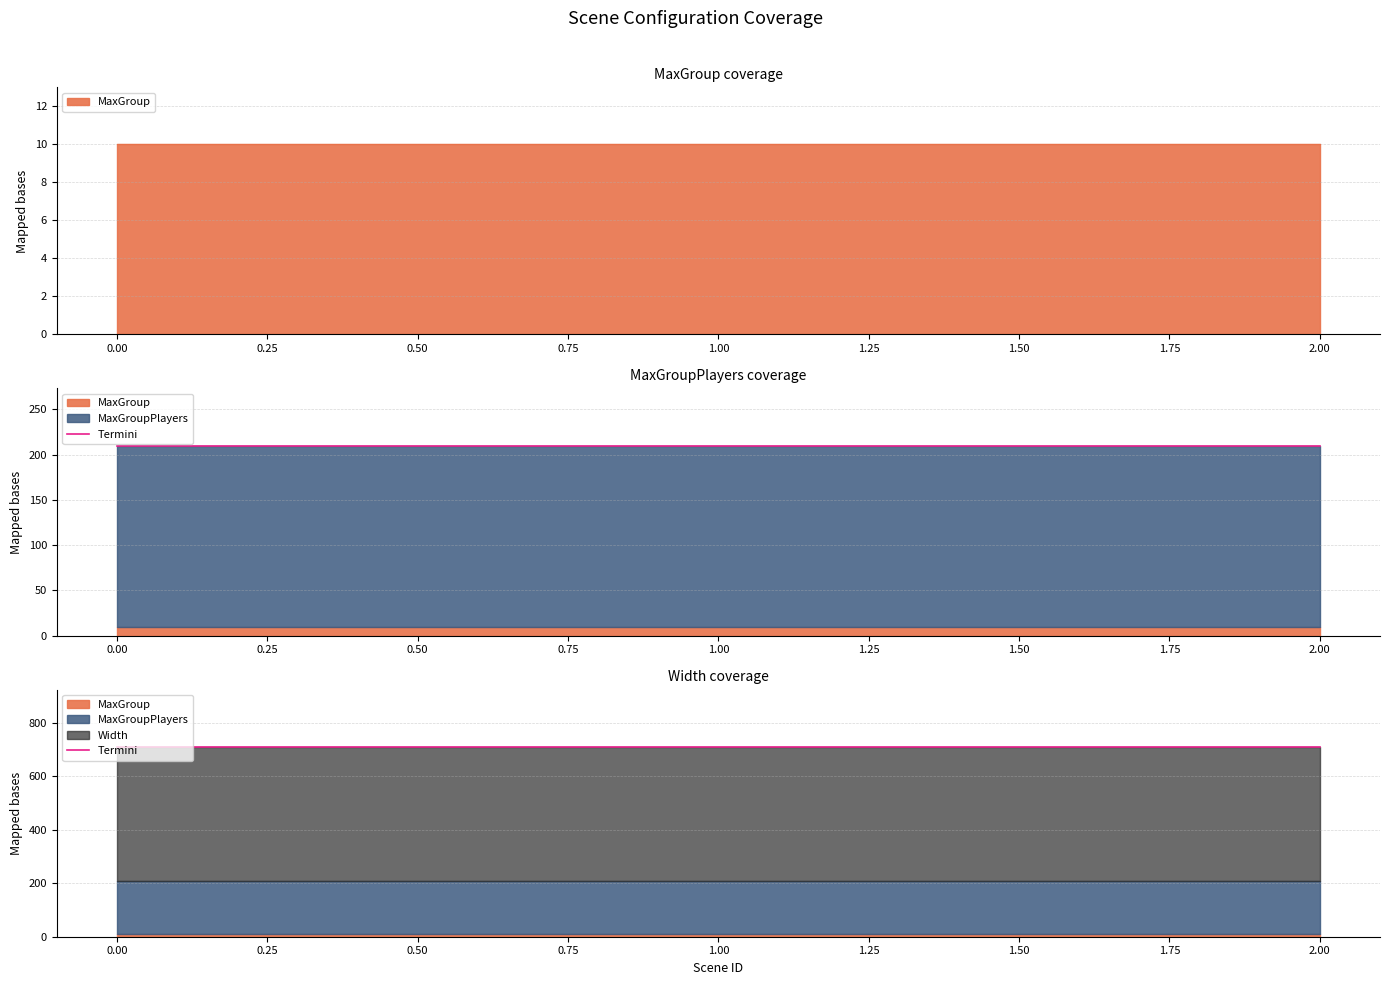

Reading left to right, list all the values displayed in this chart.

MaxGroup: 0=10	1=10	2=10
MaxGroupPlayers: 0=200	1=200	2=200
Width: 0=500	1=500	2=500